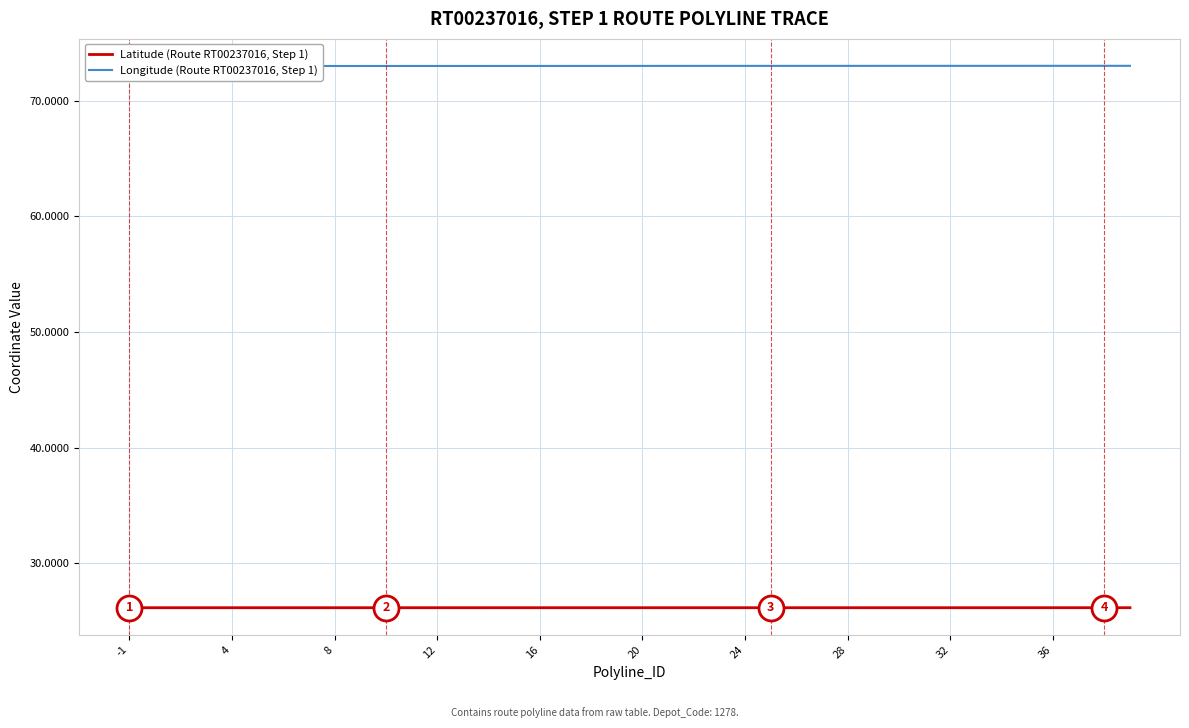

Is the value of Latitude (Route RT00237016, Step 1) at 36 greater than the value of Longitude (Route RT00237016, Step 1) at 30?

No